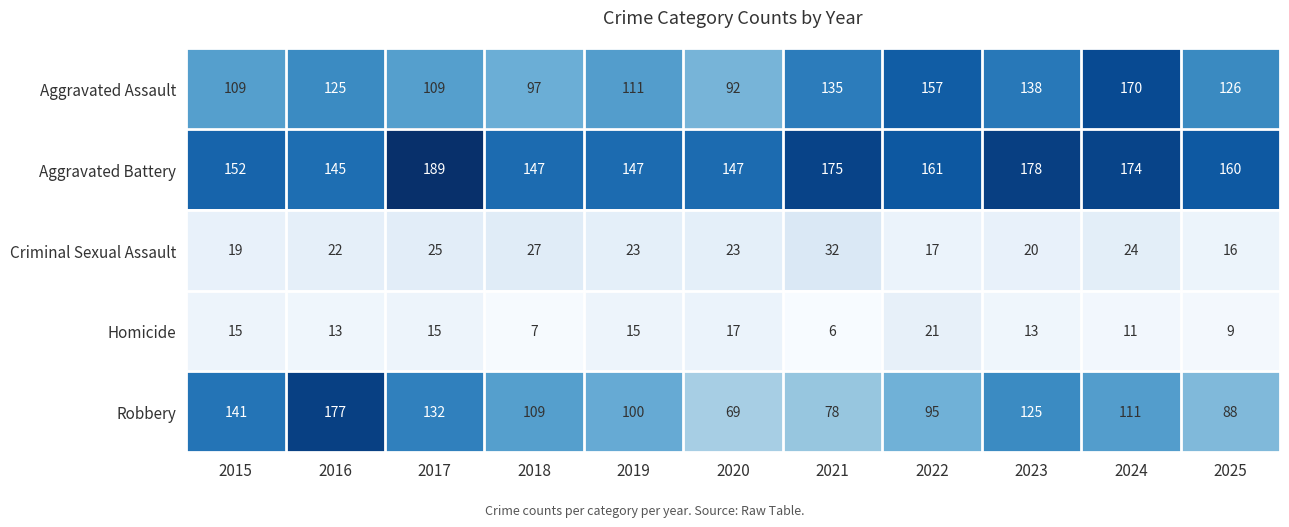

List the series in order of their peak value, highest first.

Aggravated Battery, Robbery, Aggravated Assault, Criminal Sexual Assault, Homicide